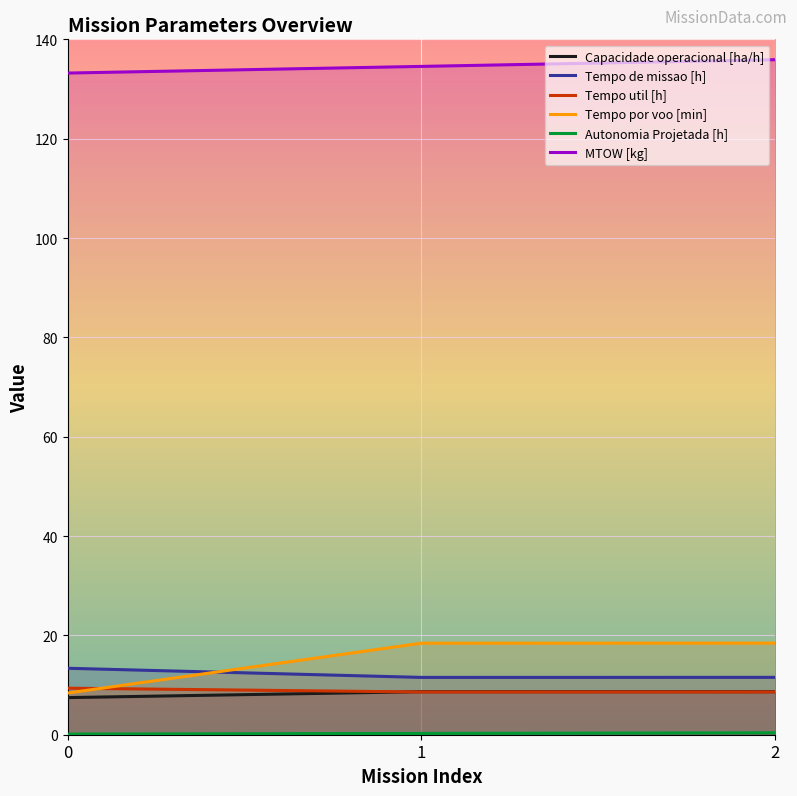

Reading left to right, what are all the values shown in this chart?

Capacidade operacional [ha/h]: 7.5	8.7	8.7
Tempo de missao [h]: 13.4	11.5	11.6
Tempo util [h]: 9.4	8.6	8.6
Tempo por voo [min]: 8.4	18.4	18.4
Autonomia Projetada [h]: 0.1	0.3	0.4
MTOW [kg]: 133.2	134.6	135.9